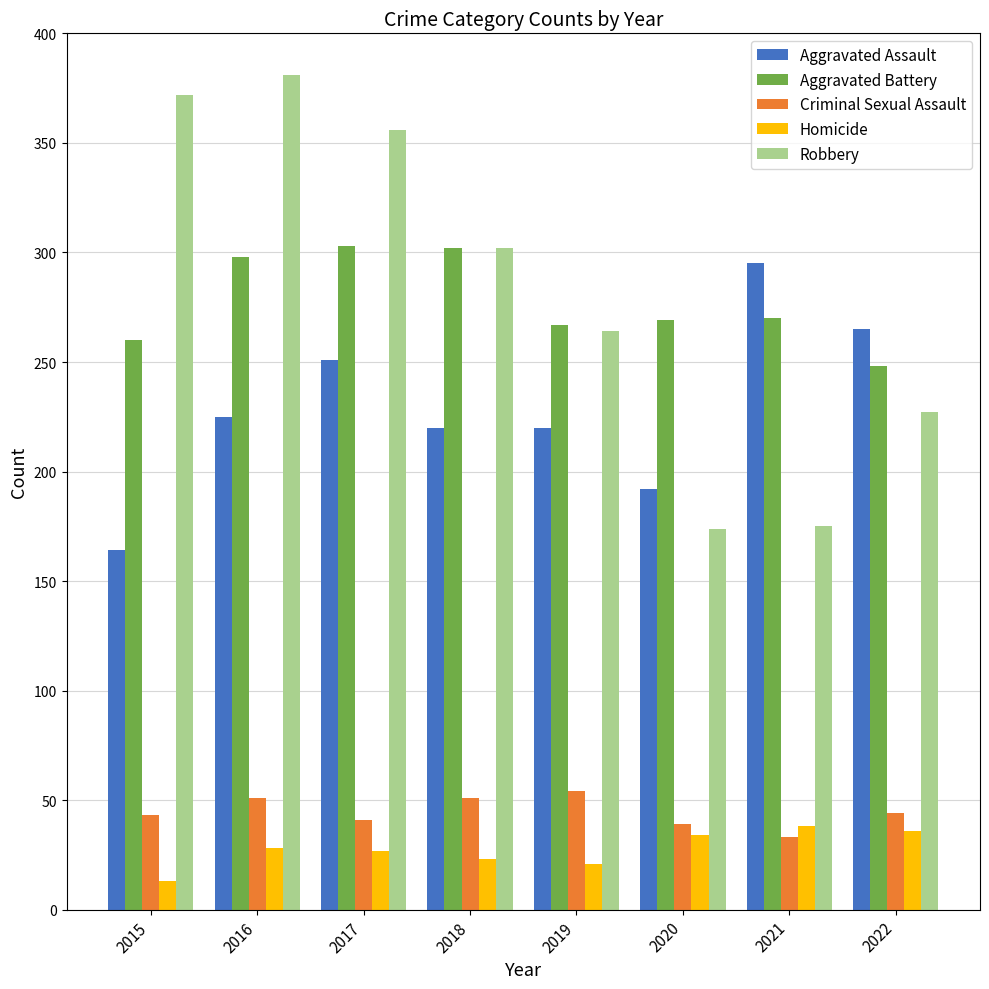

Does the chart contain any negative values?

No